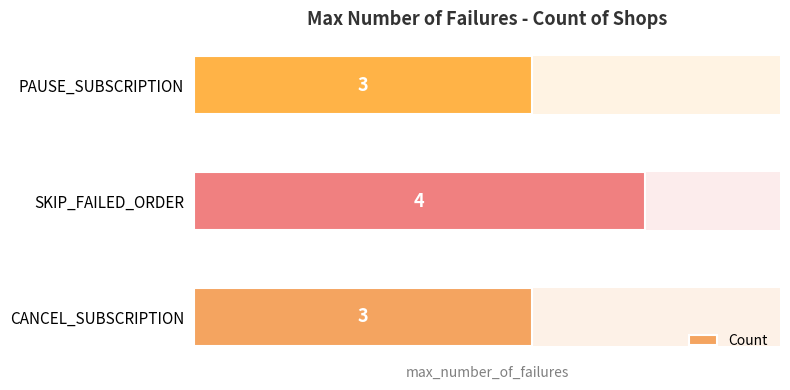

What is the sum of all values?

10